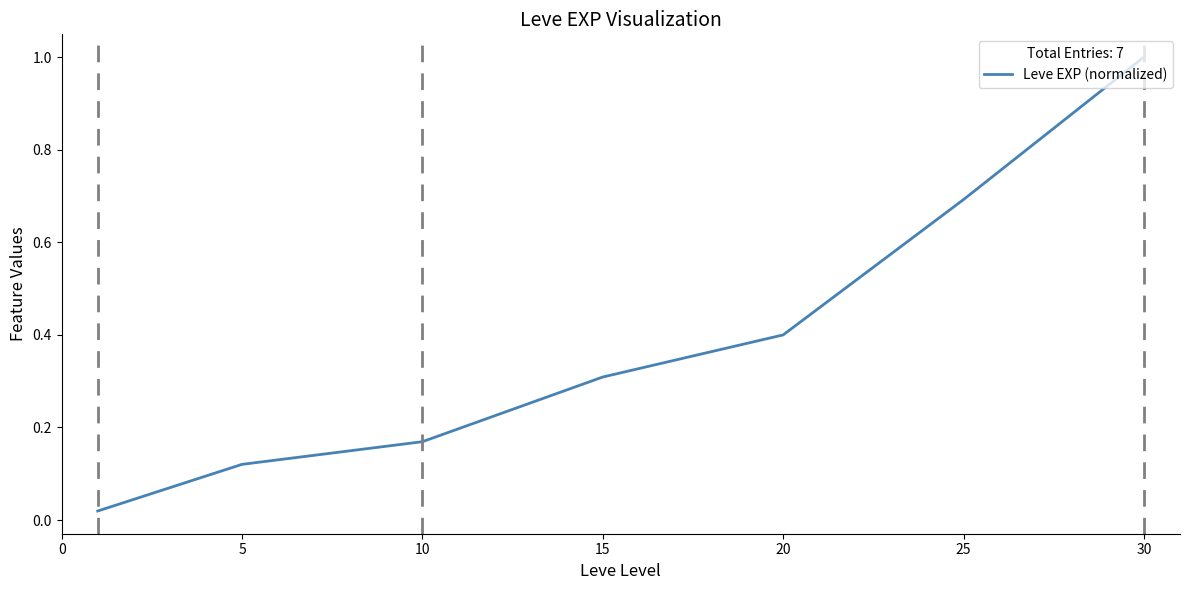

What is the greatest value displayed?

1.0